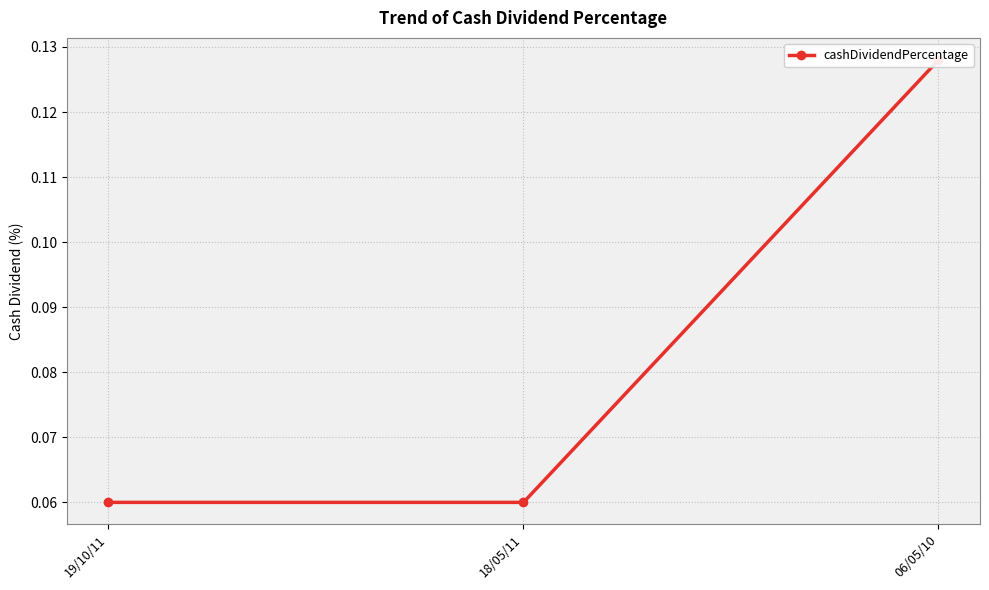

Does the chart have visible grid lines?

Yes